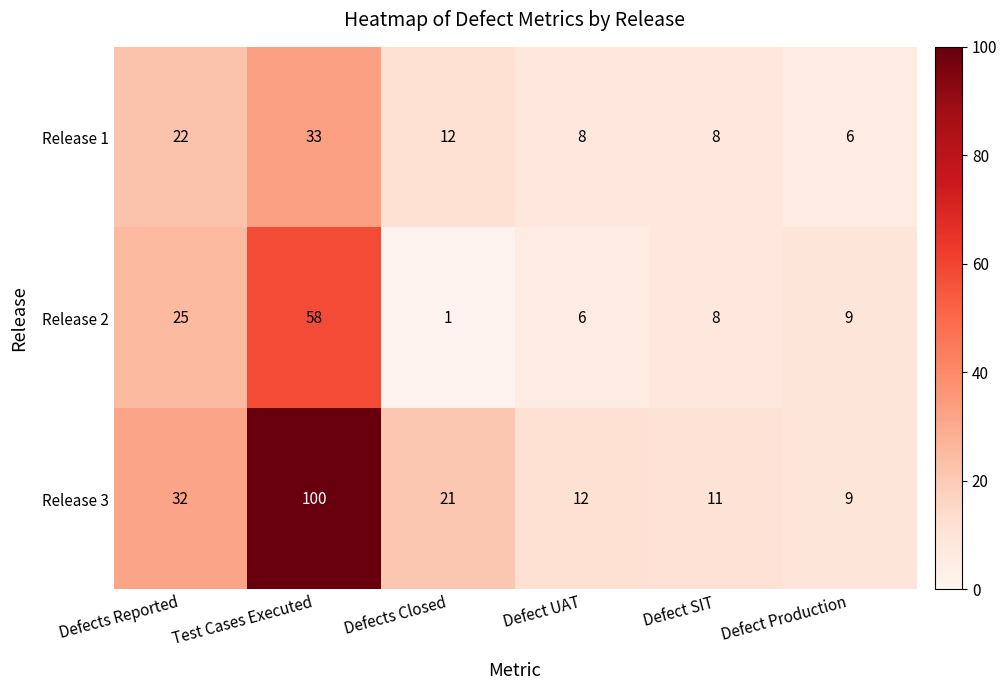

The value of Release 3 at Defect Production is 9. True or false?

True